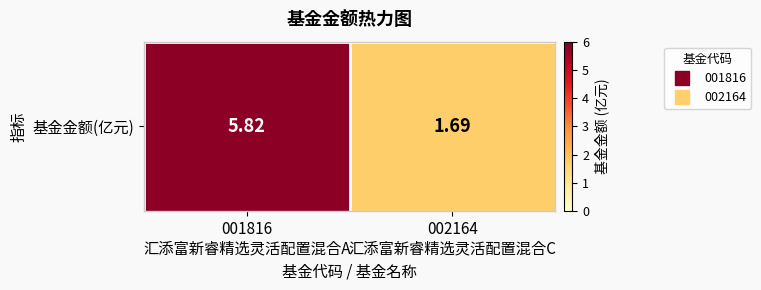

At which label is the value closest to 3?

002164
汇添富新睿精选灵活配置混合C